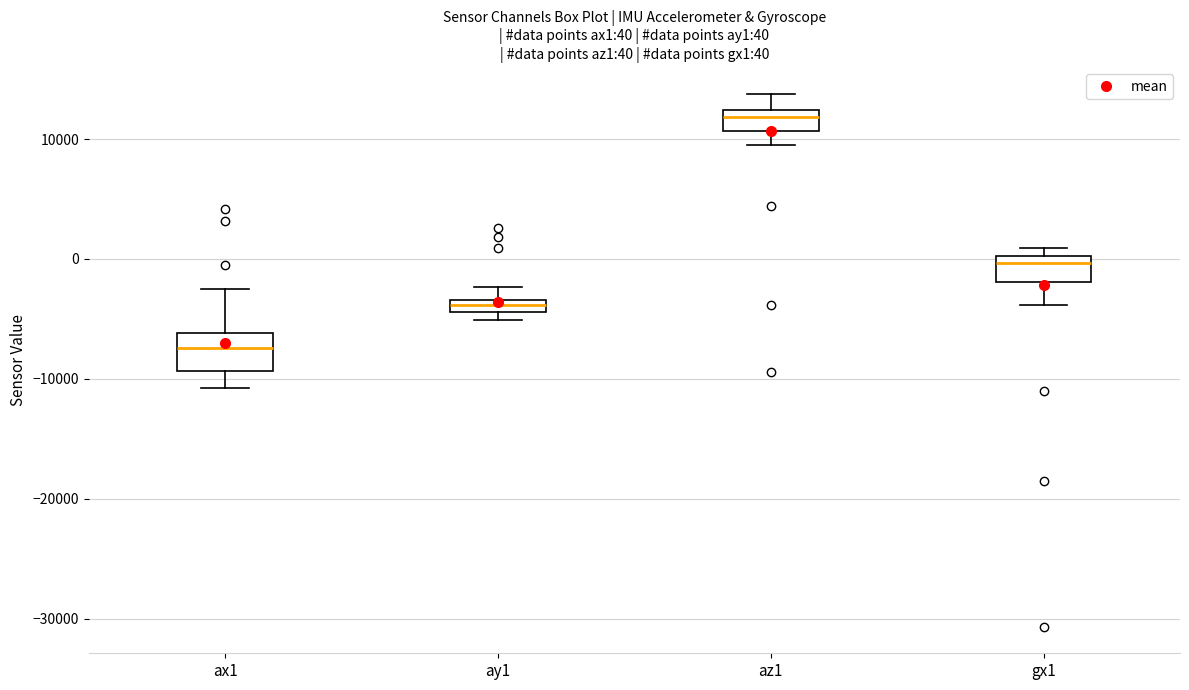

Which box has the highest median line?

az1